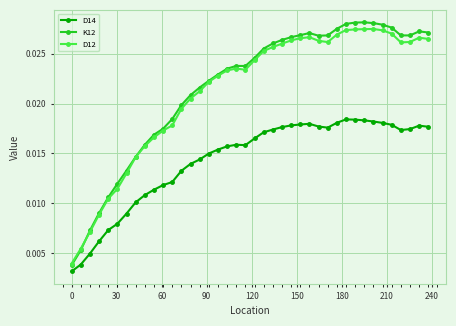

True or false: D12 and D14 cross at least once.

False